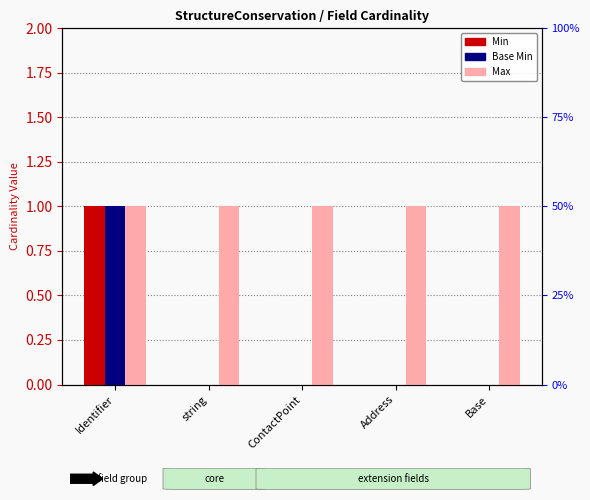

At which category is the sum across all series the highest?

Identifier